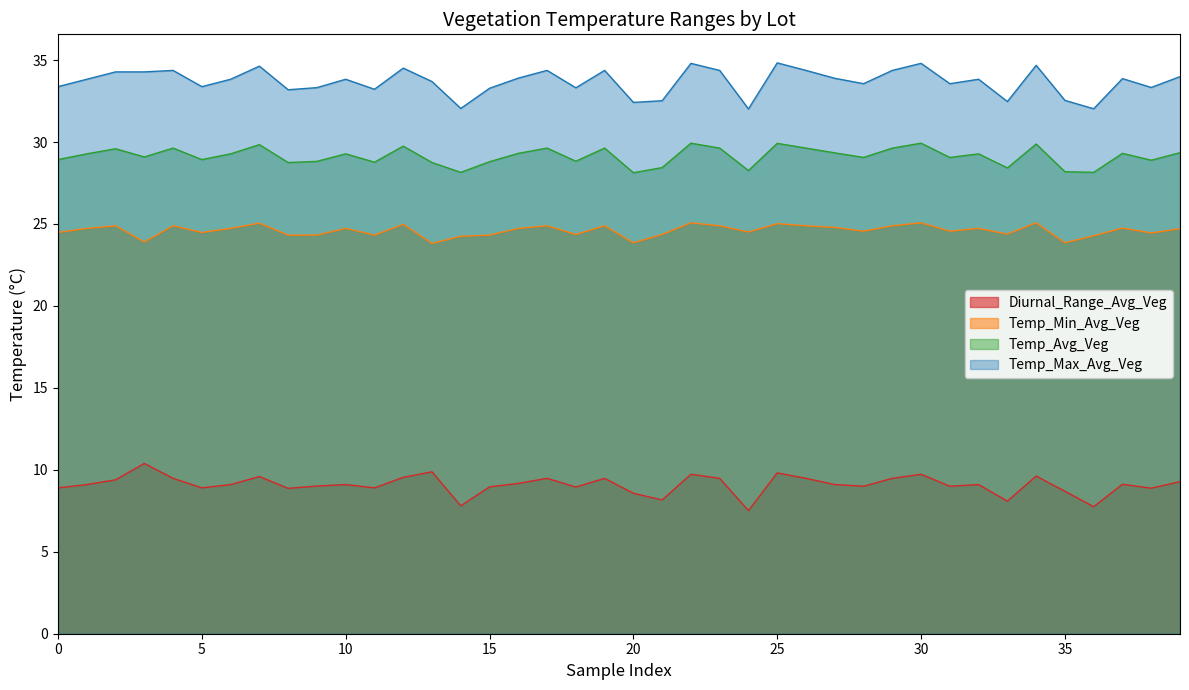

At how many categories does at least one series exceed 33?

33